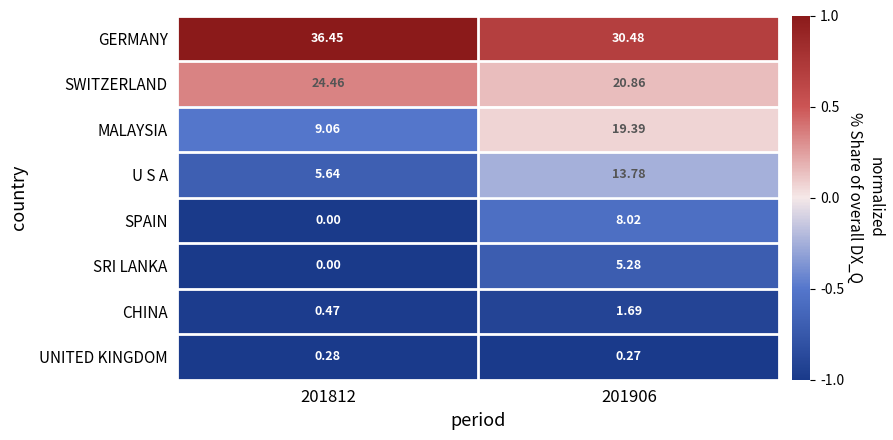

Rank the series by their maximum value, from highest to lowest.

GERMANY, SWITZERLAND, MALAYSIA, U S A, SPAIN, SRI LANKA, CHINA, UNITED KINGDOM